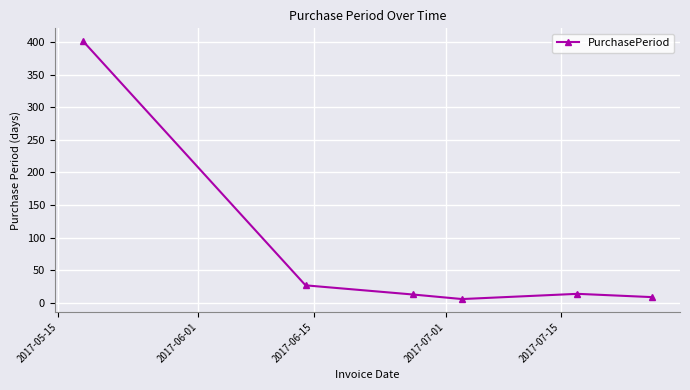

What is the smallest value displayed?

6